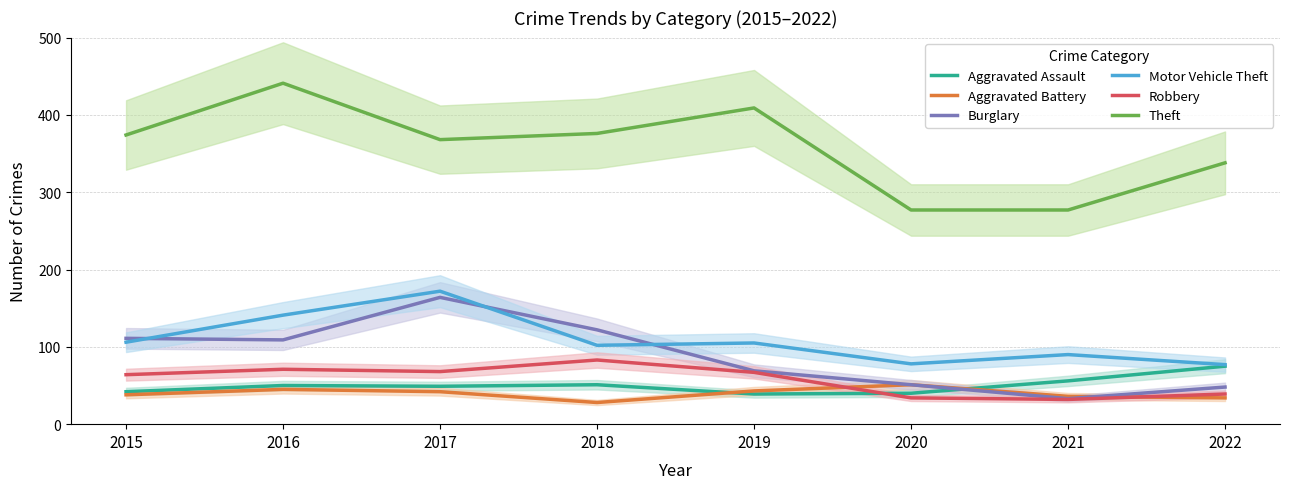

What is the difference between the maximum and minimum values in the Robbery series?

51